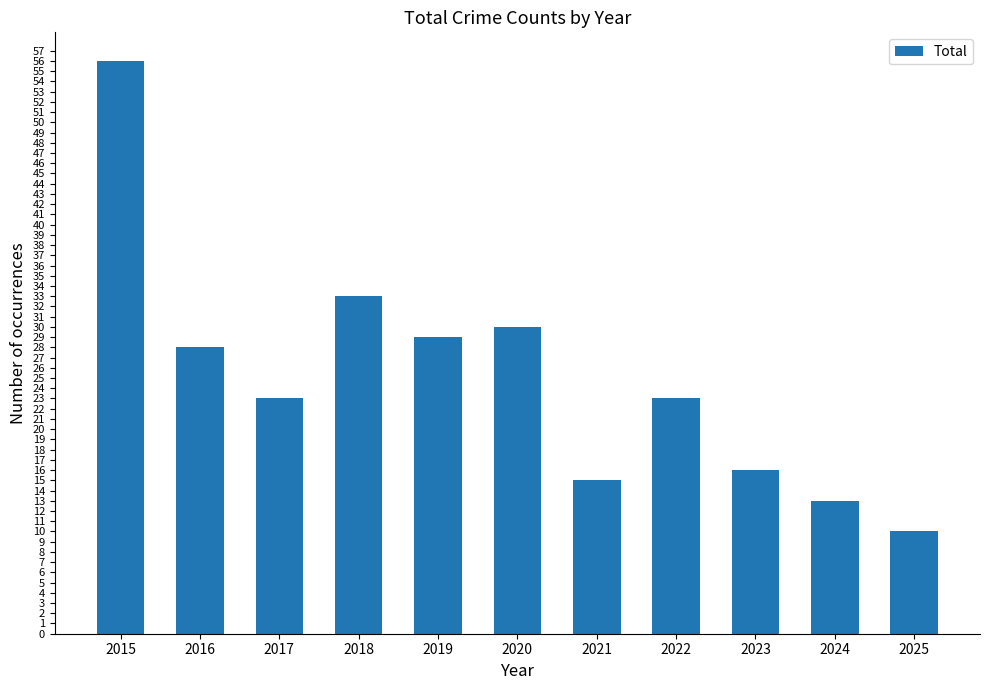

What is the difference between the values at 2020 and 2023?

14